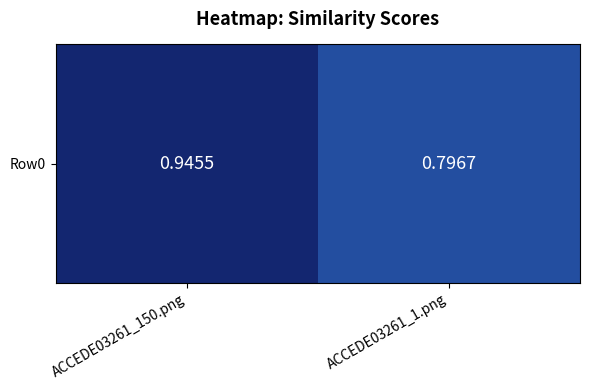

Count the number of categories in the chart.

2